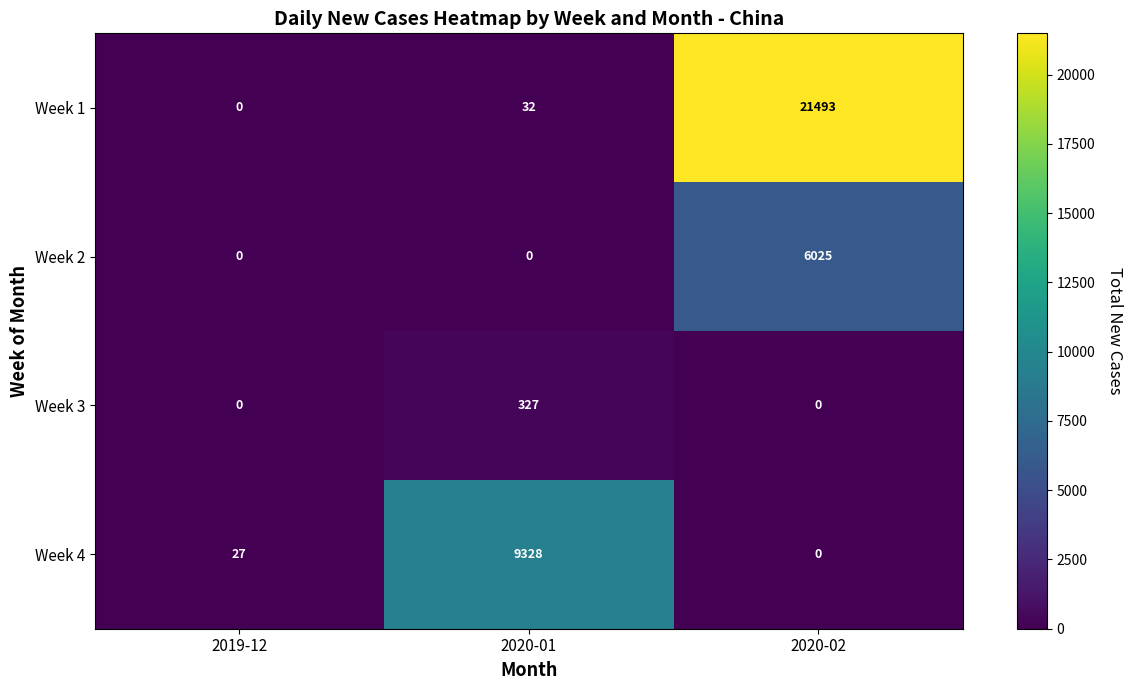

Reading right to left, what are all the values shown in this chart?

Week 1: 2020-02=21493	2020-01=32	2019-12=0
Week 2: 2020-02=6025	2020-01=0	2019-12=0
Week 3: 2020-02=0	2020-01=327	2019-12=0
Week 4: 2020-02=0	2020-01=9328	2019-12=27